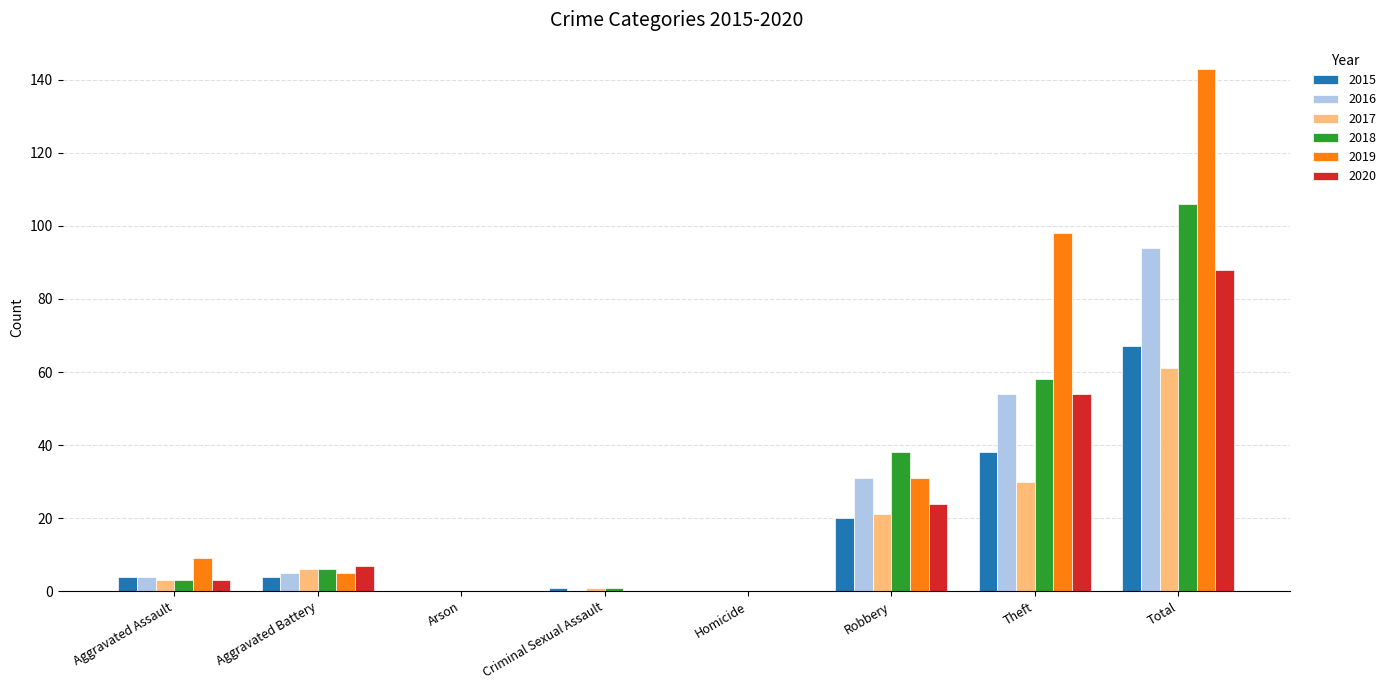

What is the sum of all 2018 values?

212